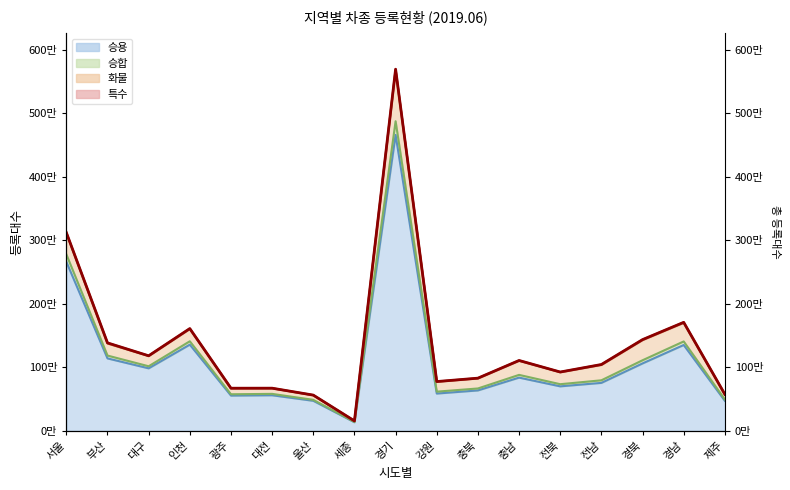

What is the label of the 6th point from the right?

충남